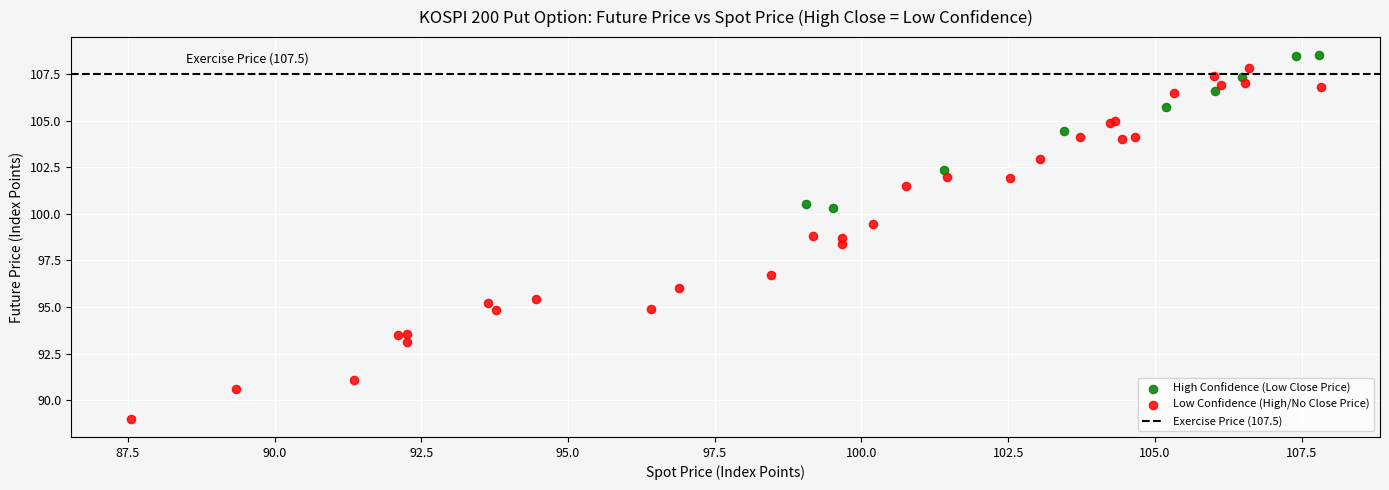

Which series contains the lowest Y value?

Low Confidence (High/No Close Price)